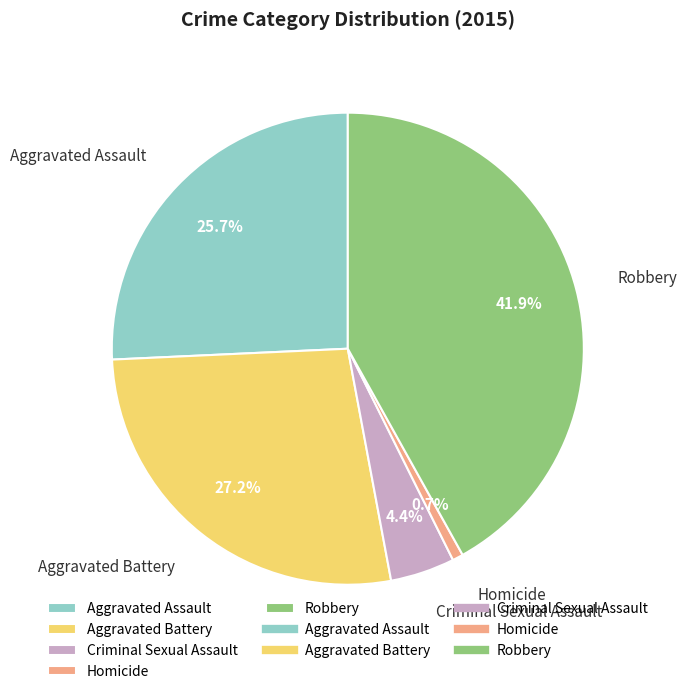

The Criminal Sexual Assault slice represents 4% of the pie. True or false?

True